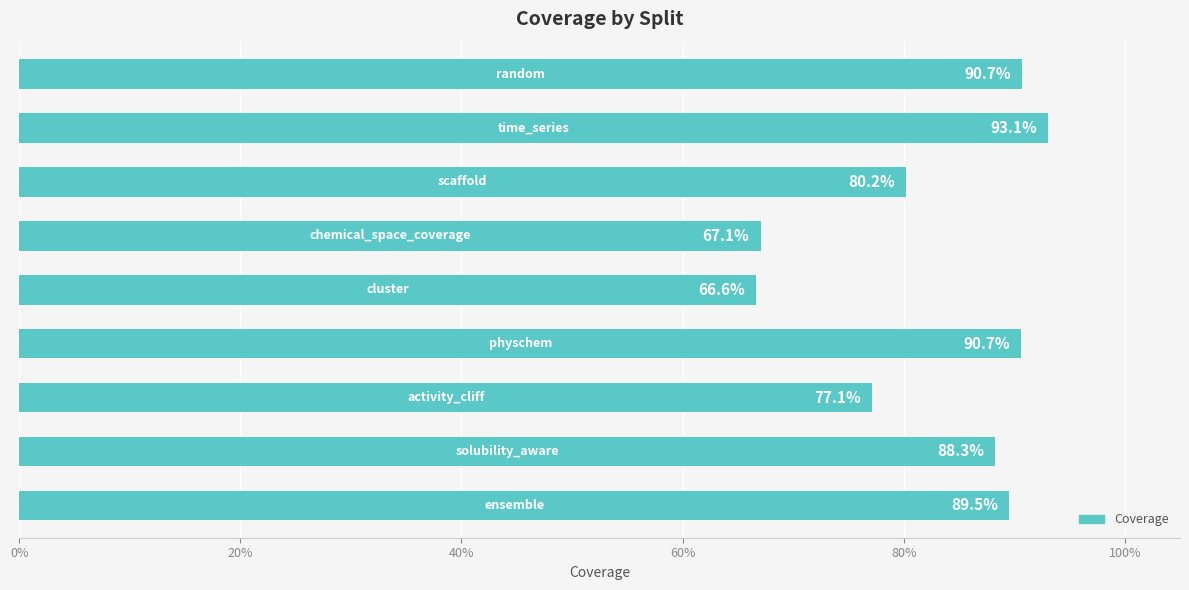

Are the bars horizontal?

Yes